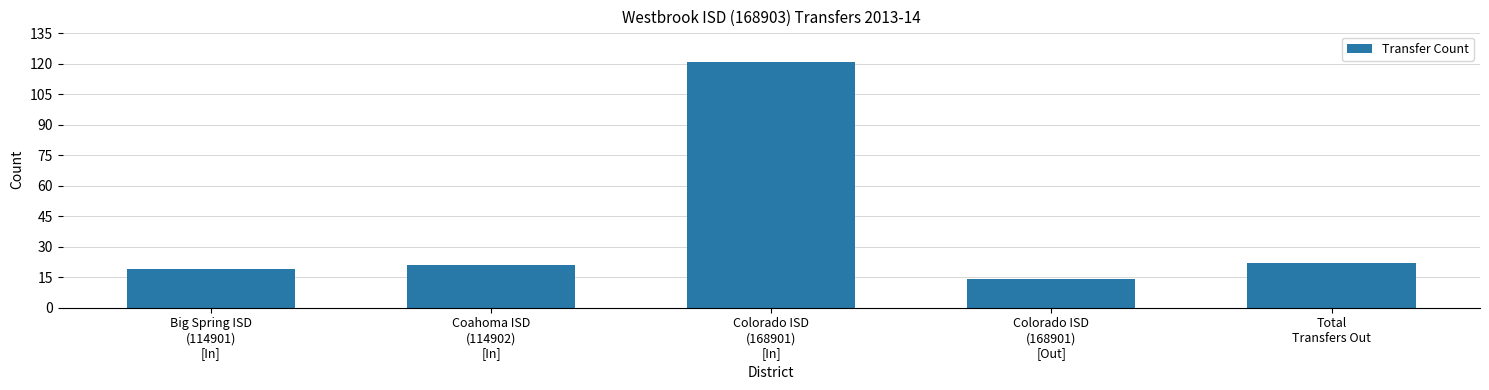

What is the difference between the values at Coahoma ISD
(114902)
[In] and Colorado ISD
(168901)
[In]?

100